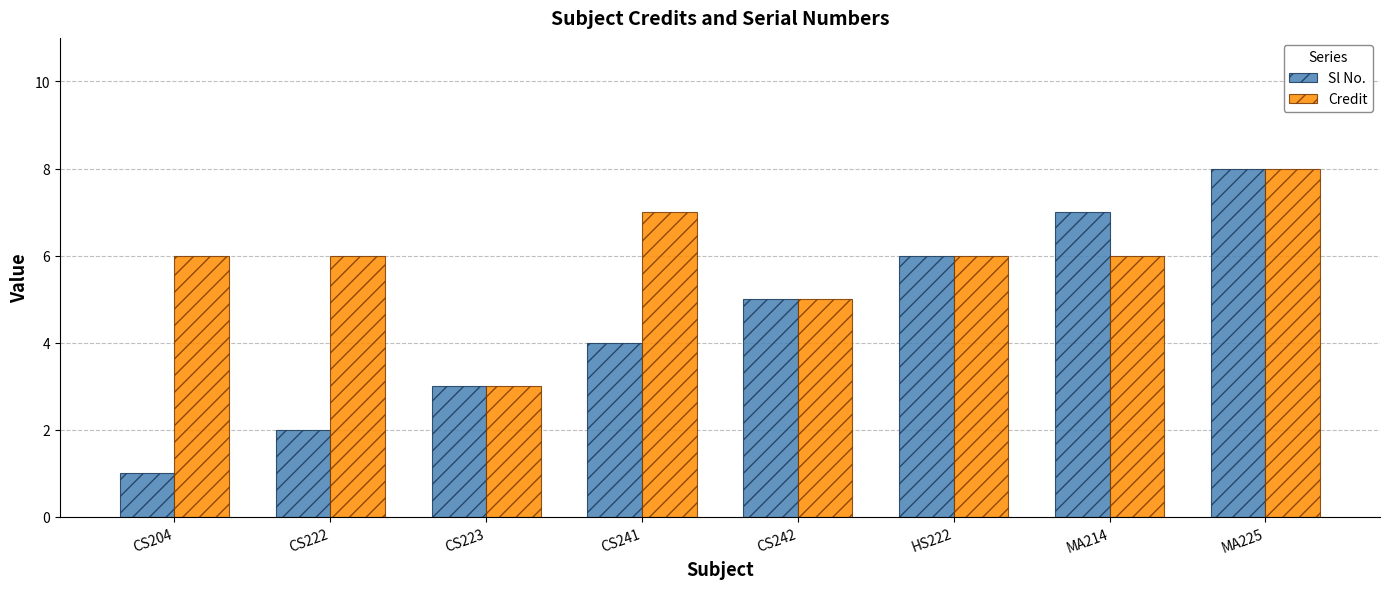

How many groups of bars are there?

8